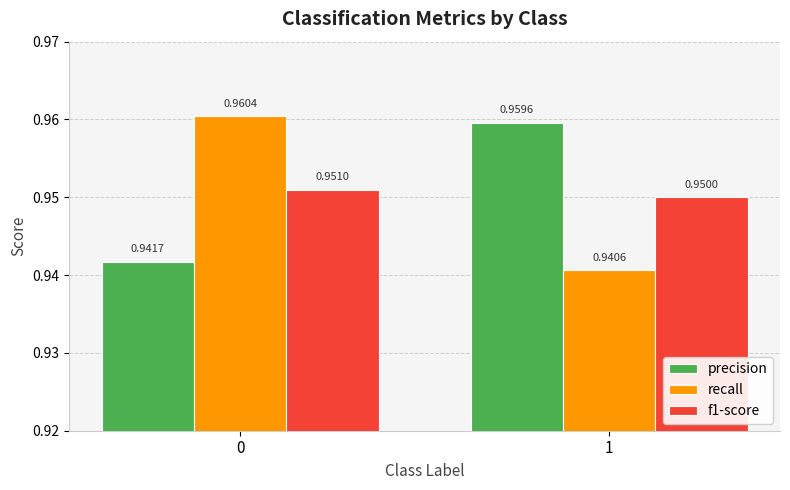

What is the sum of all precision values?

1.9